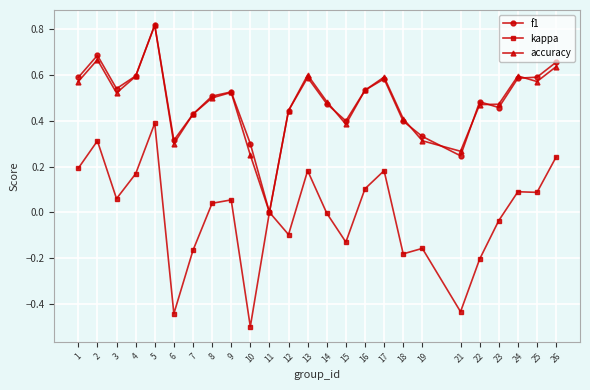

True or false: kappa has more than 2 points higher than both neighbors.

True